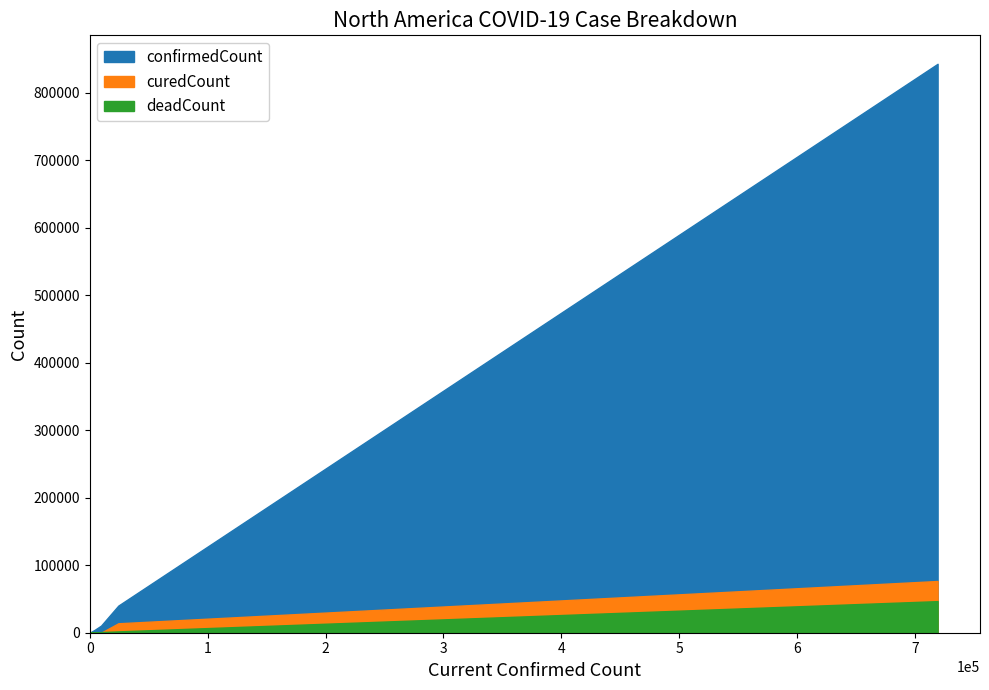

Which series has the largest range (max minus min)?

confirmedCount